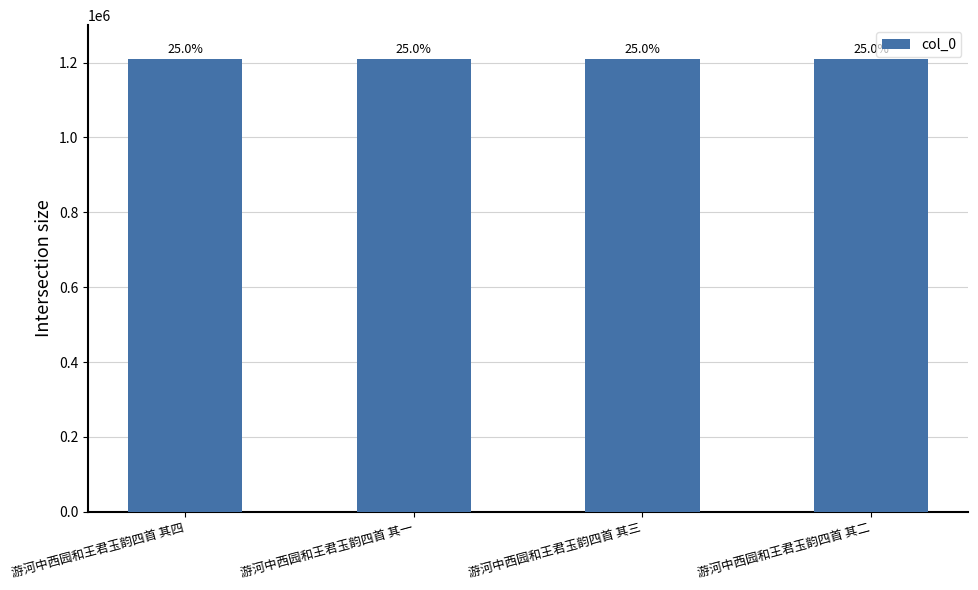

What is the label of the 4th bar from the left?

游河中西园和王君玉韵四首 其二